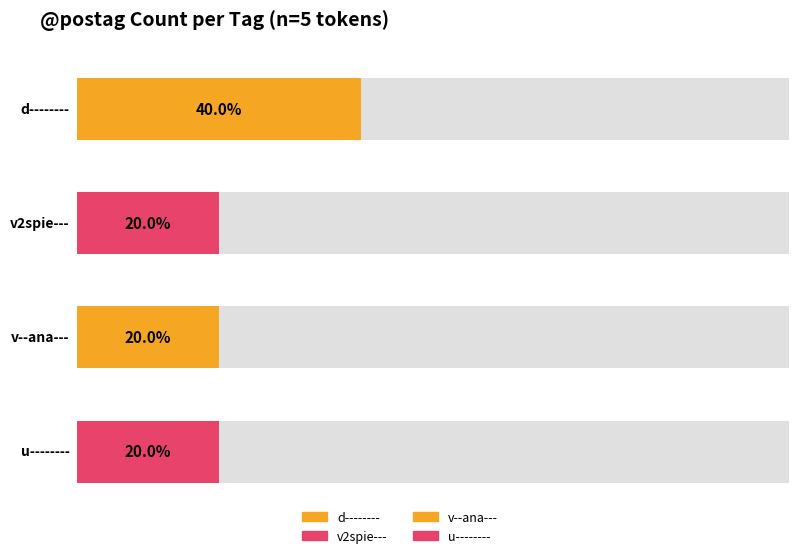

Are the bars grouped side by side (vs. stacked)?

No